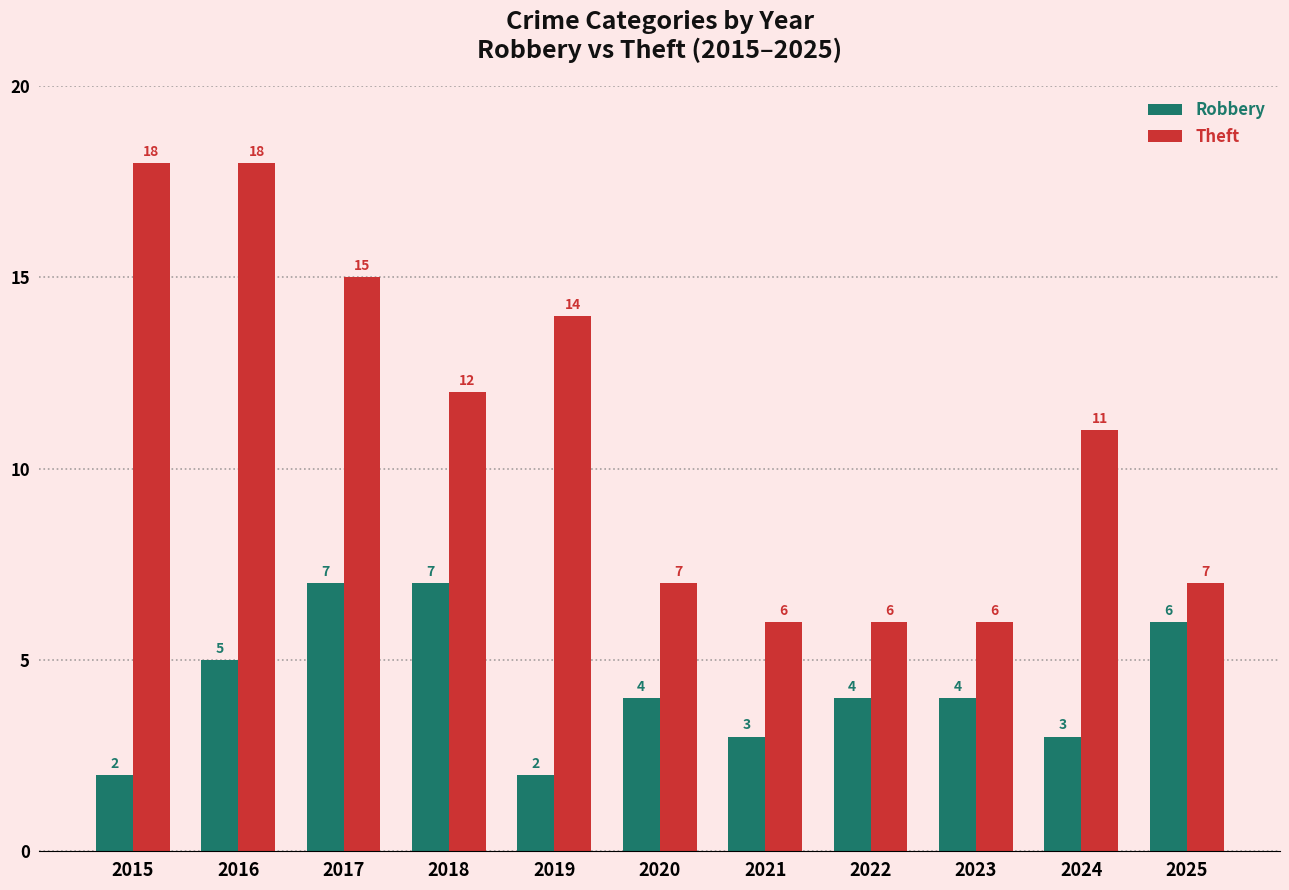

At how many categories does at least one series exceed 9?

6